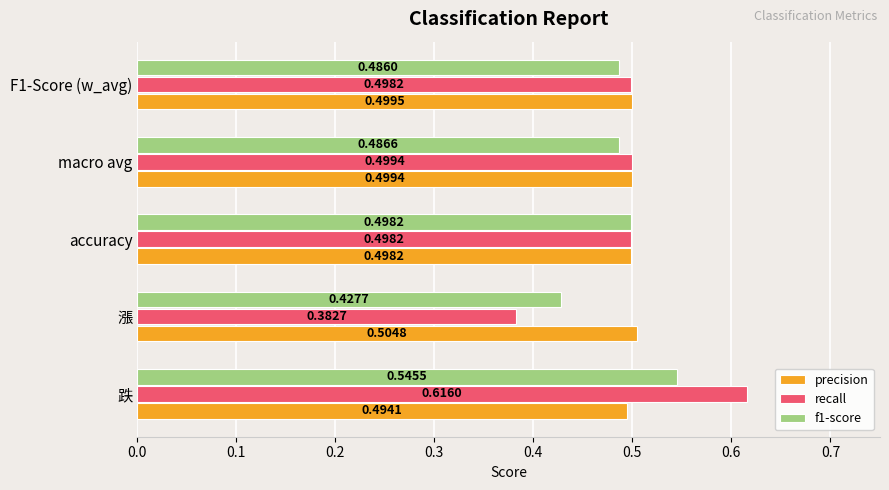

Which series changed the most between accuracy and macro avg?

f1-score